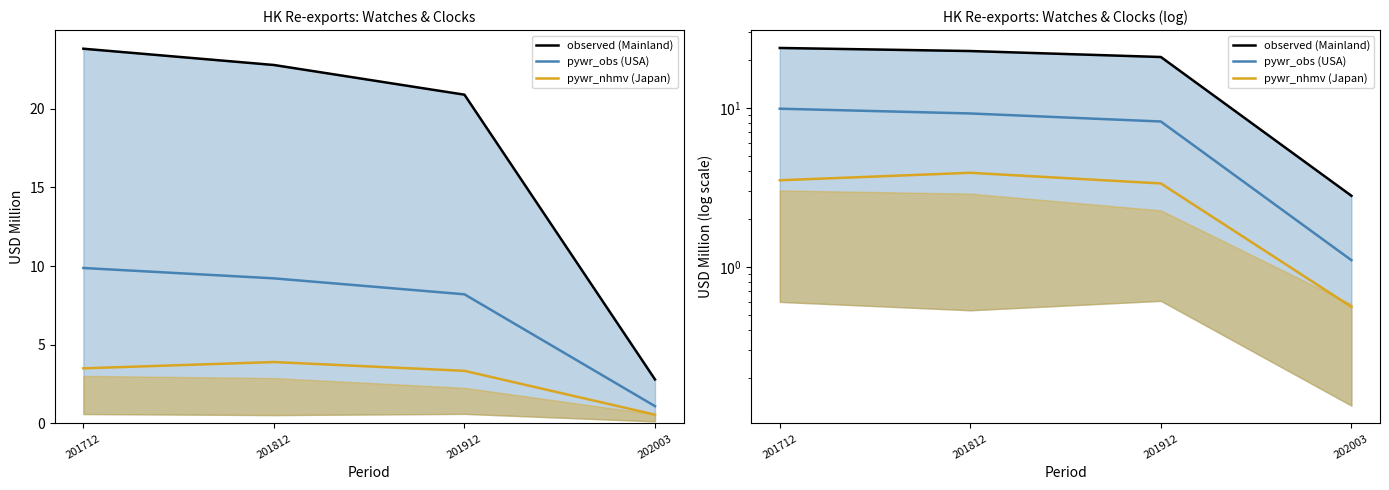

True or false: observed (Mainland) and pywr_nhmv (Japan) intersect in this chart.

False